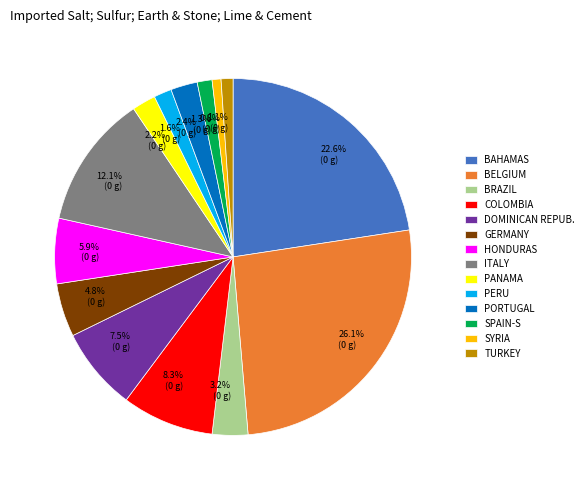

Does any single category account for the majority?

No